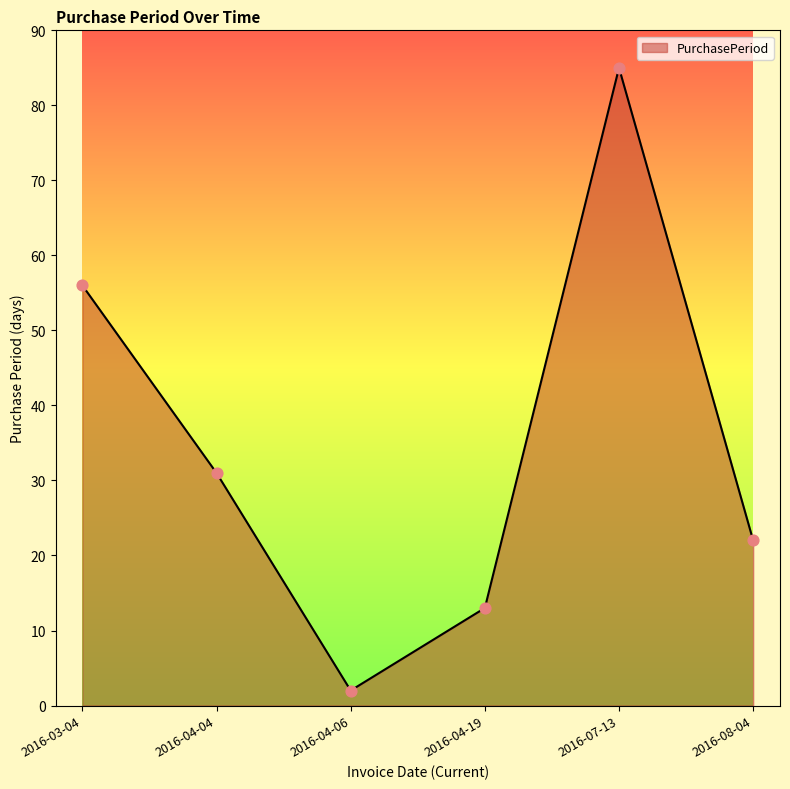

Approximately how many times larger is the value at 2016-08-04 compared to 2016-04-06?

11.0